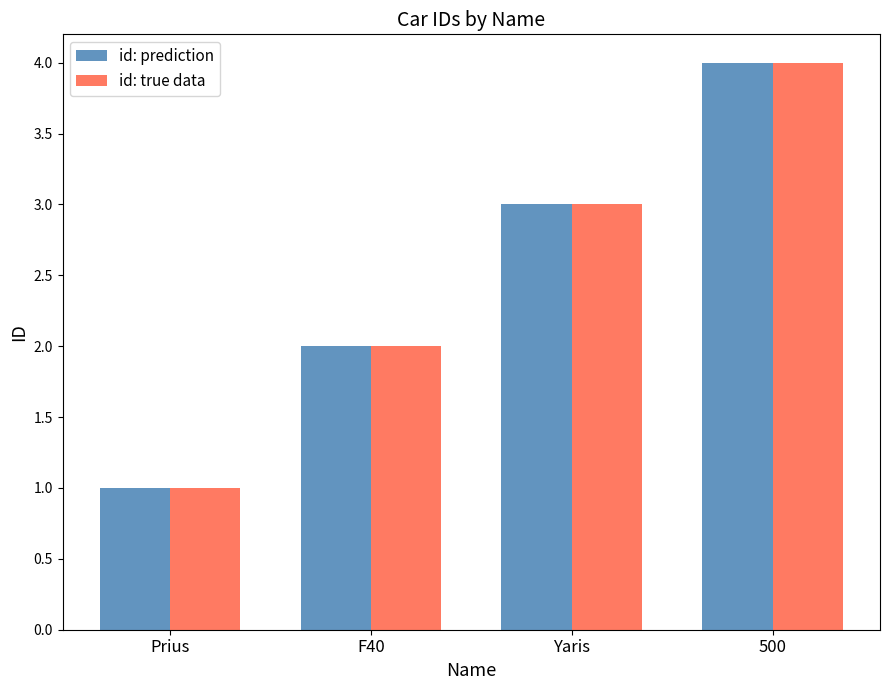

Where is id: true data nearest to the value 2?

F40